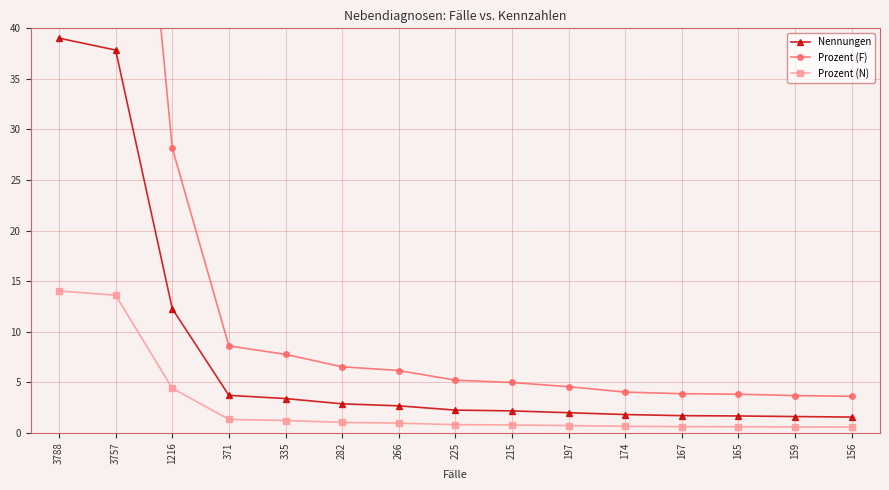

Reading left to right, list all the values displayed in this chart.

Nennungen: 3788=39.0	3757=37.9	1216=12.3	371=3.7	335=3.4	282=2.9	266=2.7	225=2.2	215=2.2	197=2.0	174=1.8	167=1.7	165=1.7	159=1.6	156=1.6
Prozent (F): 3788=87.7	3757=87.0	1216=28.2	371=8.6	335=7.8	282=6.5	266=6.2	225=5.2	215=5.0	197=4.6	174=4.0	167=3.9	165=3.8	159=3.7	156=3.6
Prozent (N): 3788=14.0	3757=13.6	1216=4.4	371=1.3	335=1.2	282=1.0	266=1.0	225=0.8	215=0.8	197=0.7	174=0.7	167=0.6	165=0.6	159=0.6	156=0.6